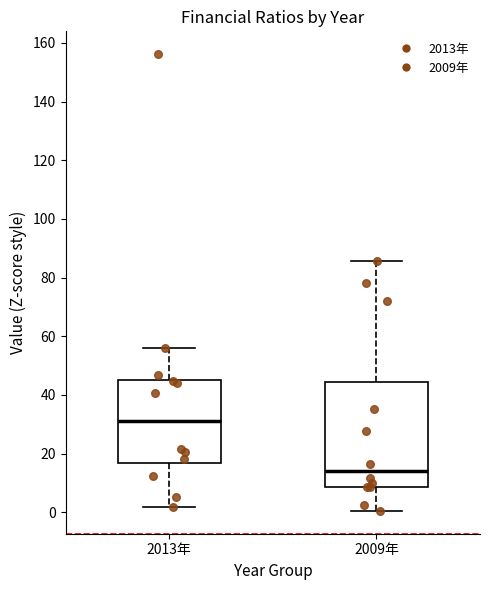

Reading left to right, read every box against the y-axis: the position of its median line, the range the box covers, and the ends of its whiskers. The values are not printed on the chart, so give them approximately, as read against the axis.

2013年: median 32, box 16 to 46, whiskers 2 to 56
2009年: median 14, box 8 to 44, whiskers 0 to 86